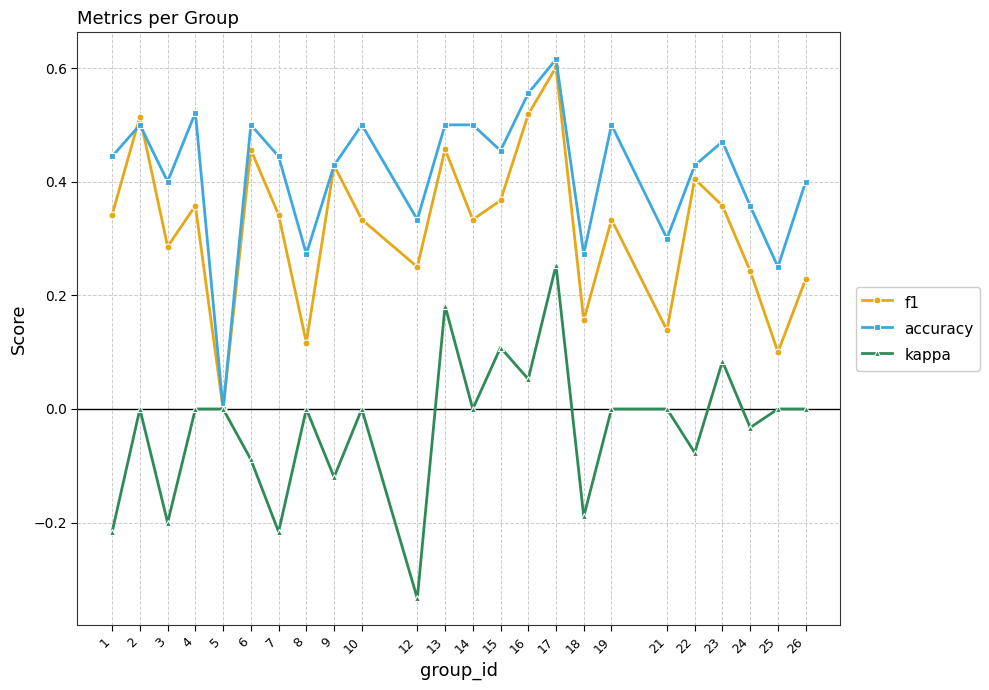

At which category is the sum across all series the highest?

17